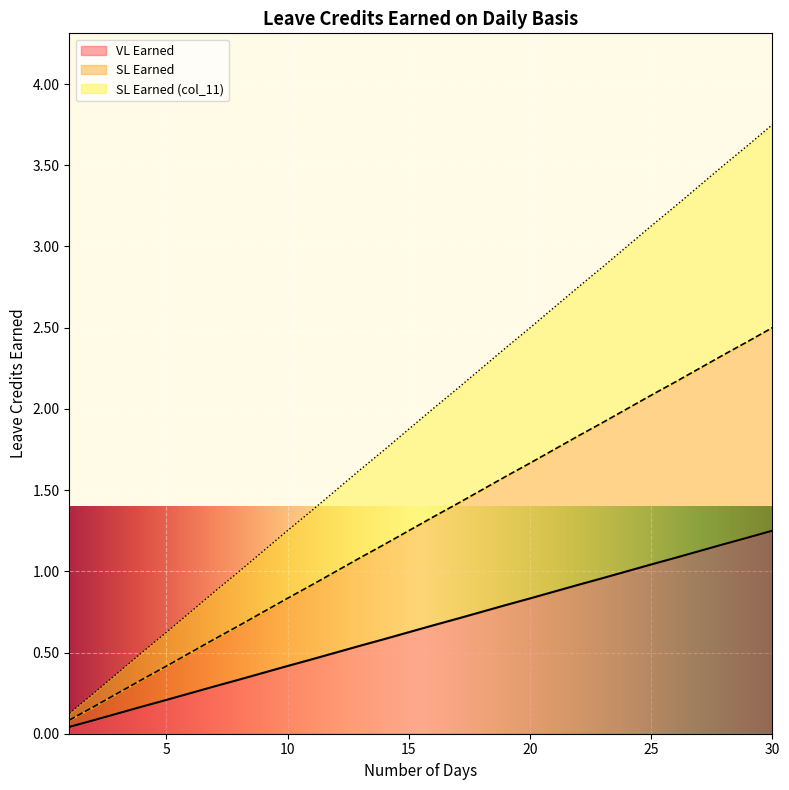

Which category has the highest value across all series?

30